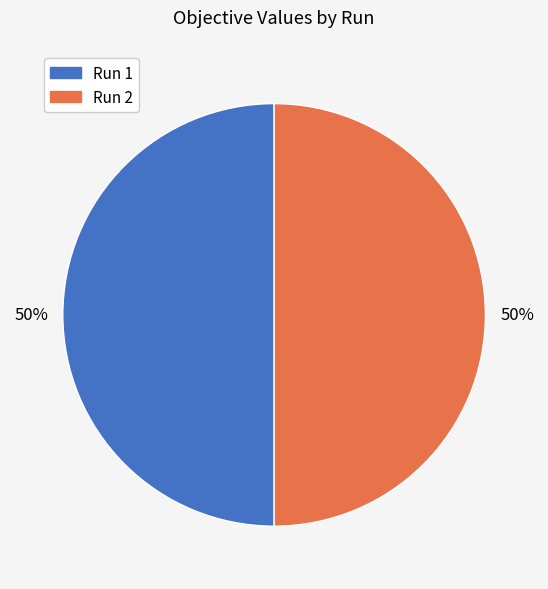

Combined, do Run 2 and Run 1 account for over 50%?

Yes